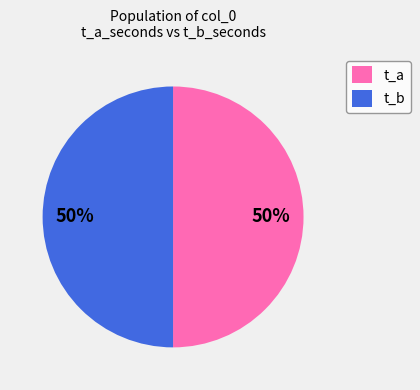

To the nearest percent, what is the average slice percentage?

50%